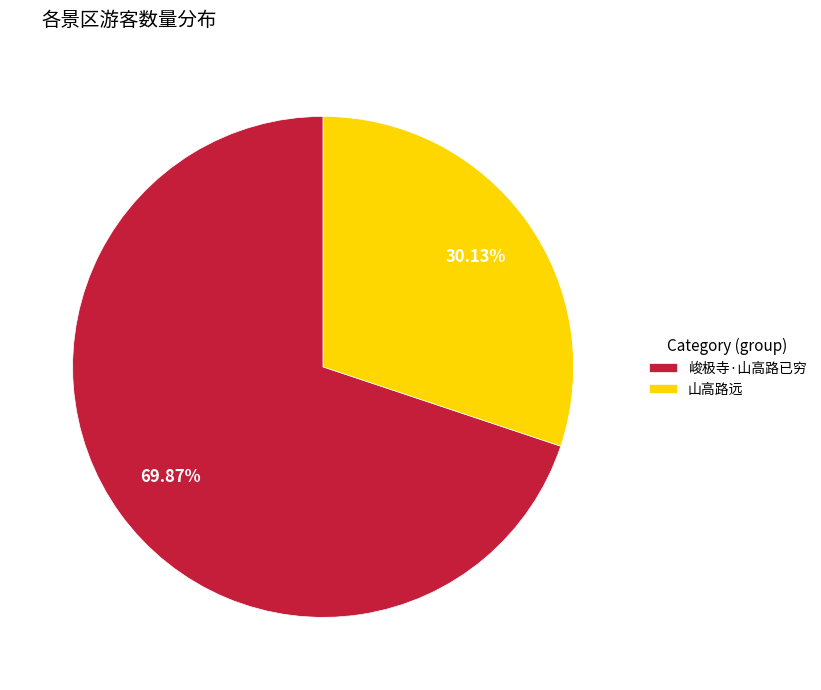

To the nearest percent, what is the difference between the 山高路远 and 峻极寺·山高路已穷 slice percentages?

40%